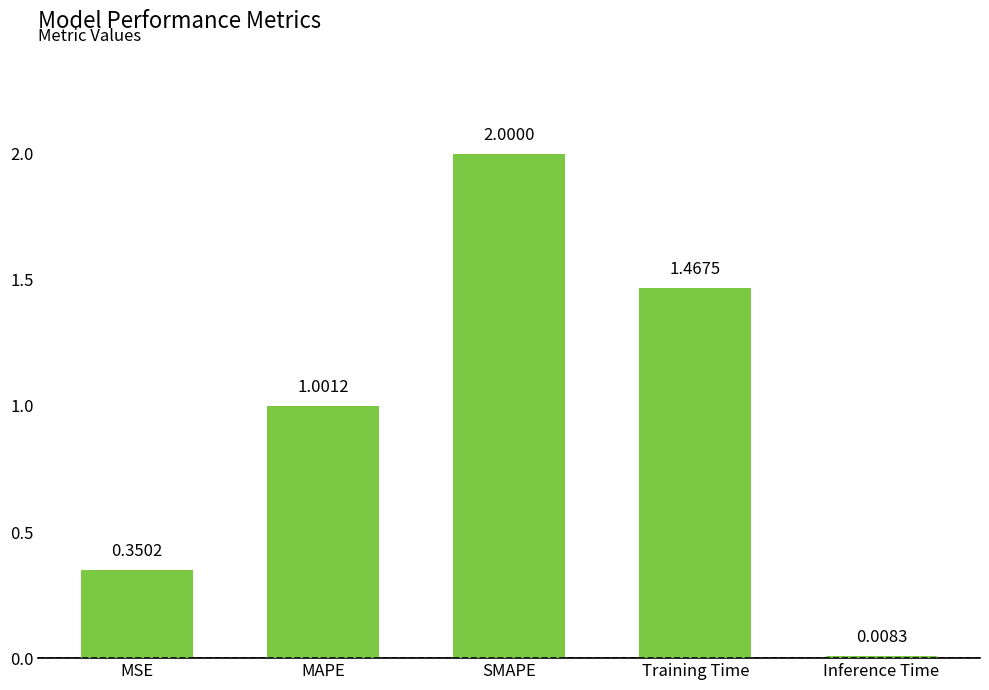

What is the maximum value shown in the chart?

2.0